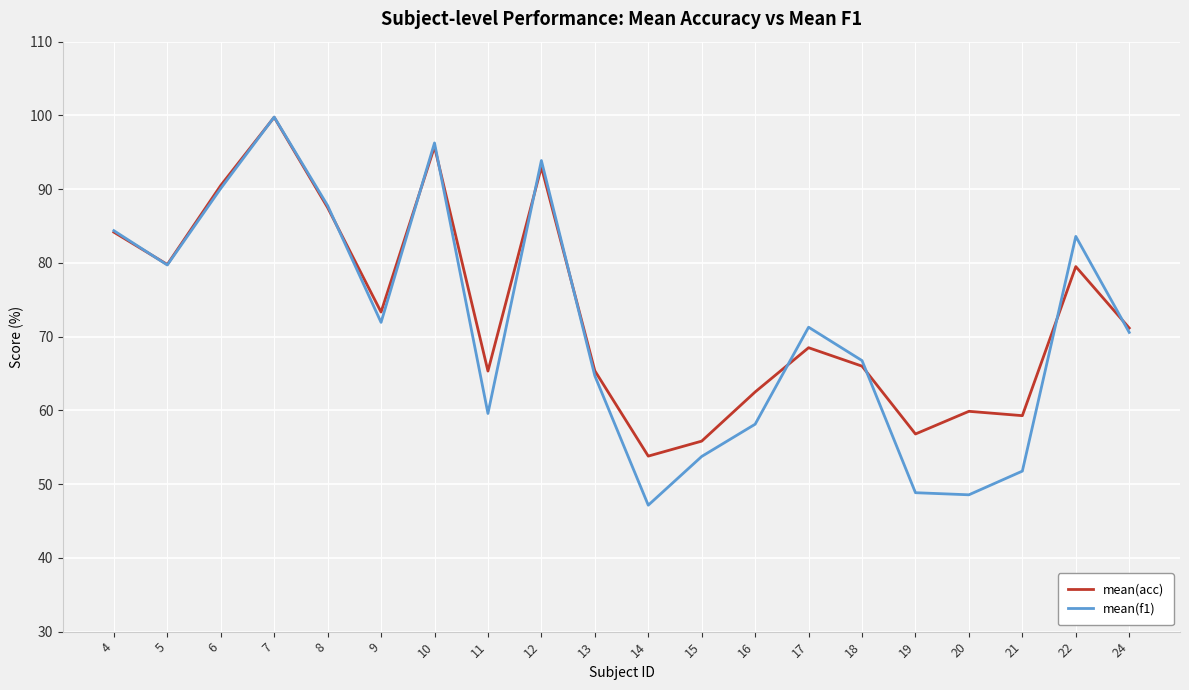

What is the spread (max minus min) of values at 6?

0.4